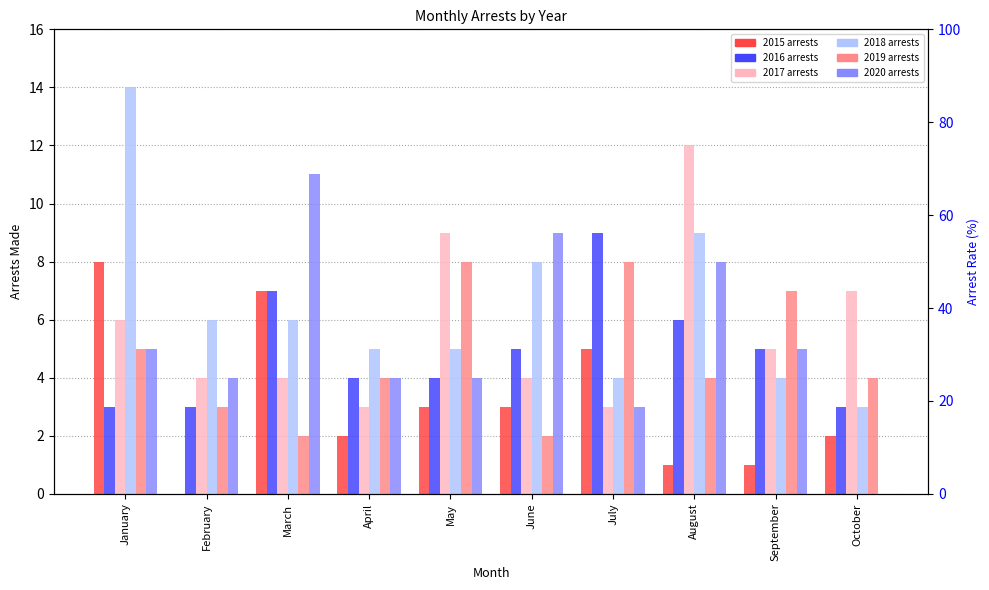

Which series has the largest total across all categories?

arrest_made_2018